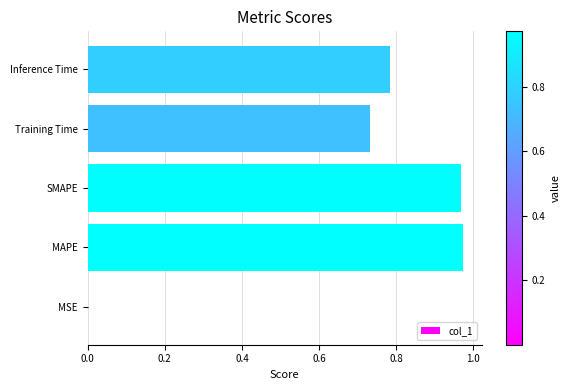

What is the sum of all values?

3.5